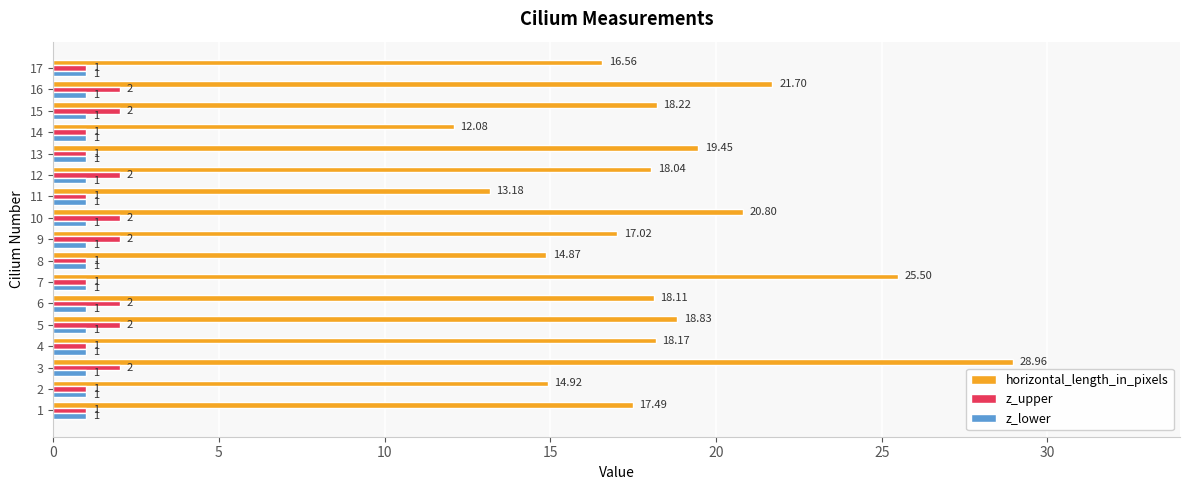

Rank the series by their maximum value, from lowest to highest.

z_lower, z_upper, horizontal_length_in_pixels